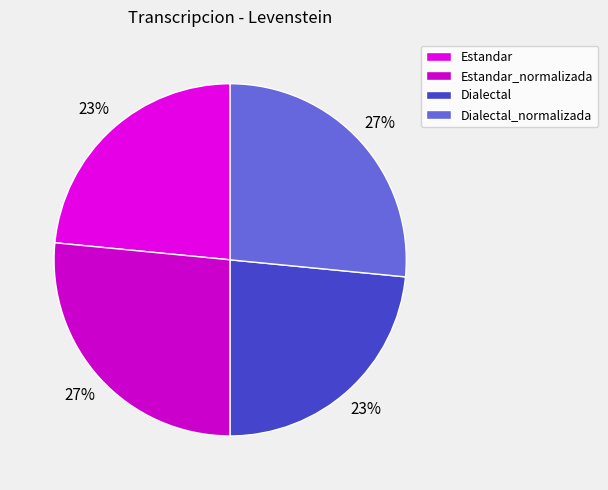

Approximately how many times larger is the value at Dialectal compared to Dialectal_normalizada?

0.9